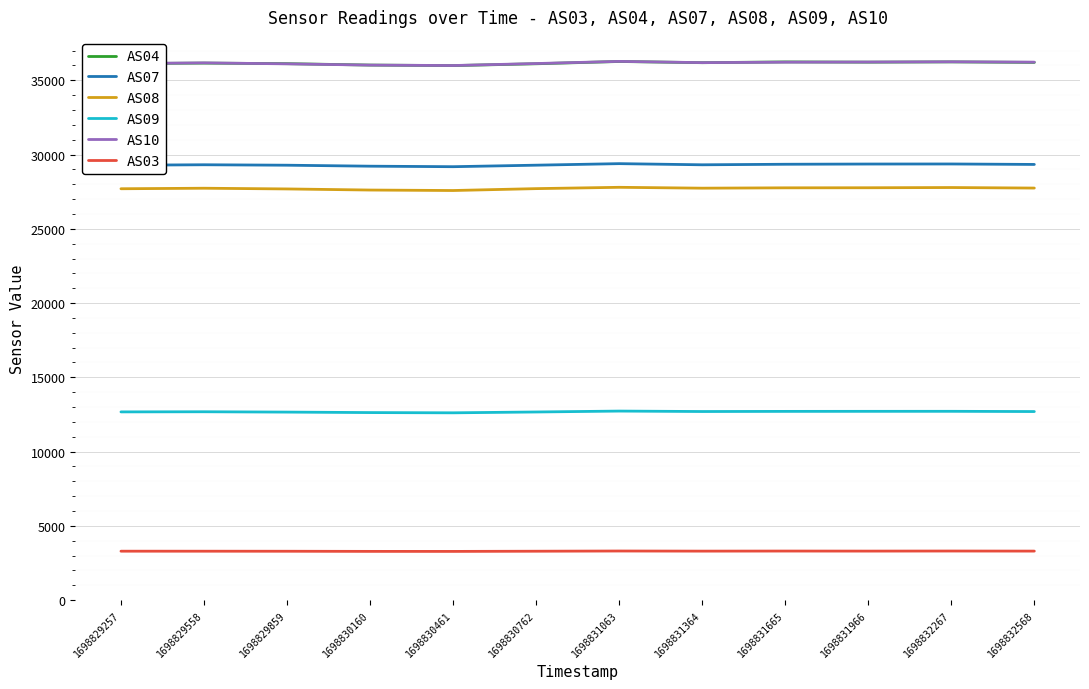

True or false: AS09 and AS04 intersect in this chart.

False